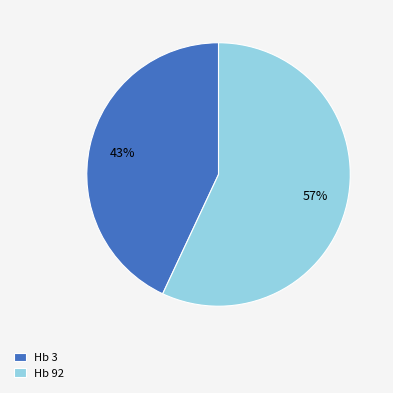

Rank the categories by value from lowest to highest.

Hb 3, Hb 92